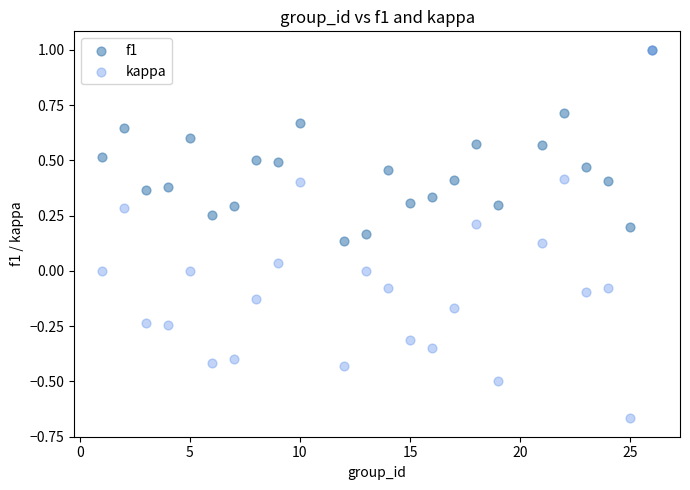

What are all the series names shown in the legend?

f1, kappa